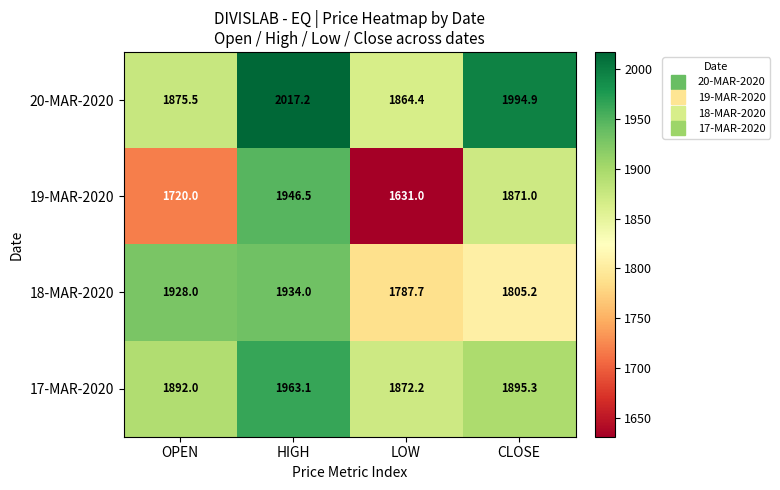

How many categories are shown in the chart?

4